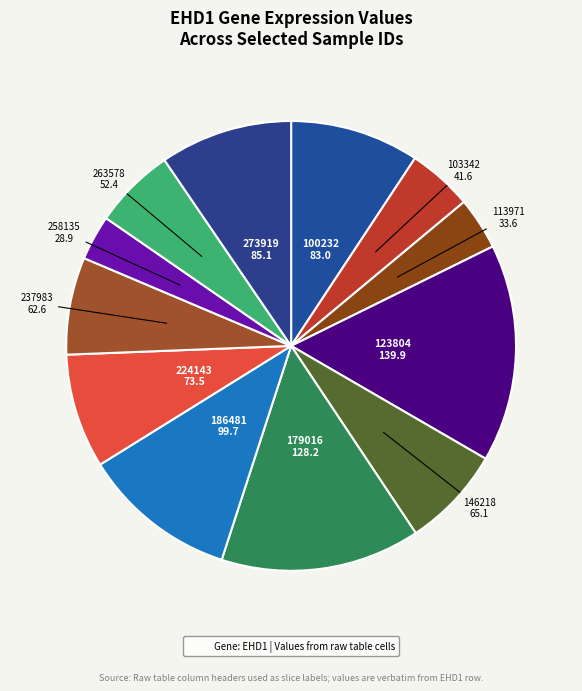

Count the number of slices in the pie.

12